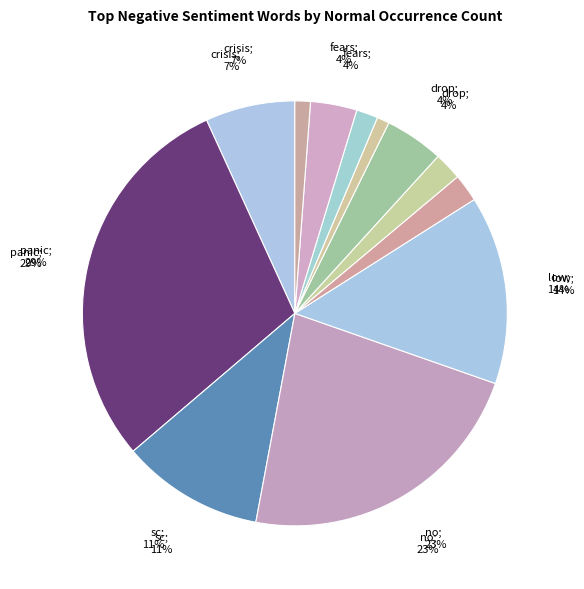

Between low and drop, which is larger?

low